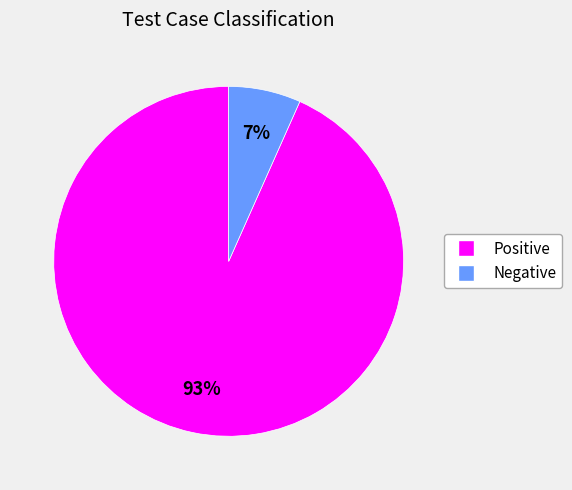

How many segments does this pie chart have?

2